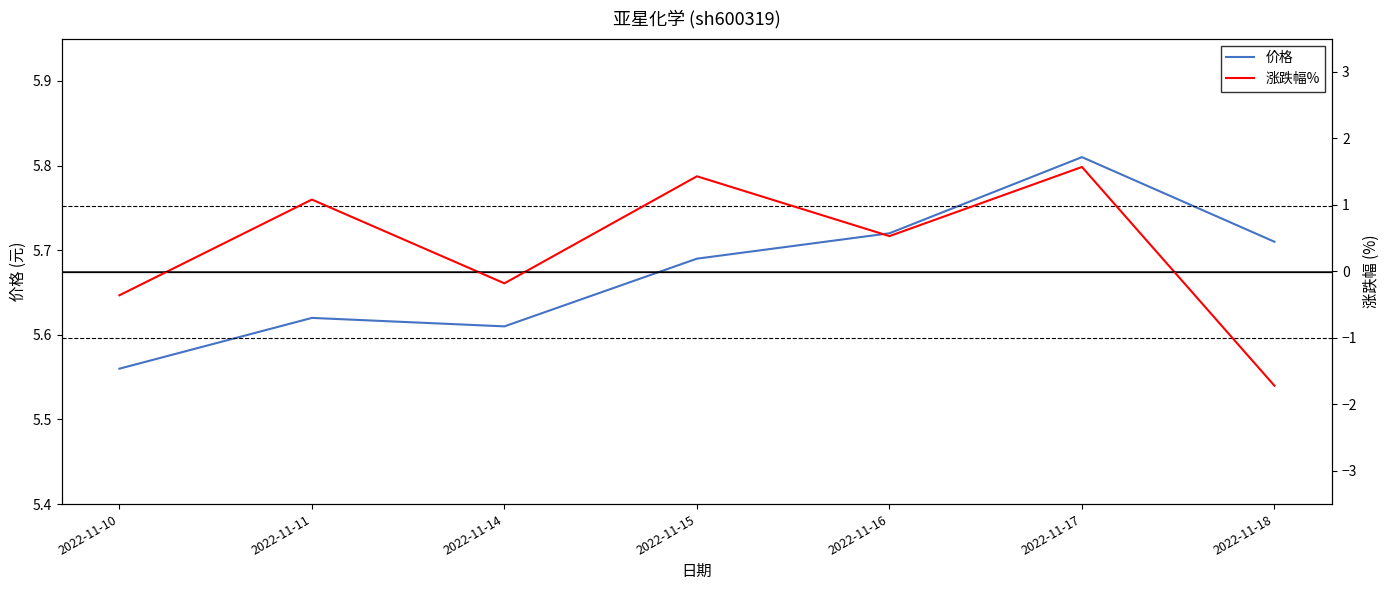

How many values in the 涨跌幅% series exceed 0?

4